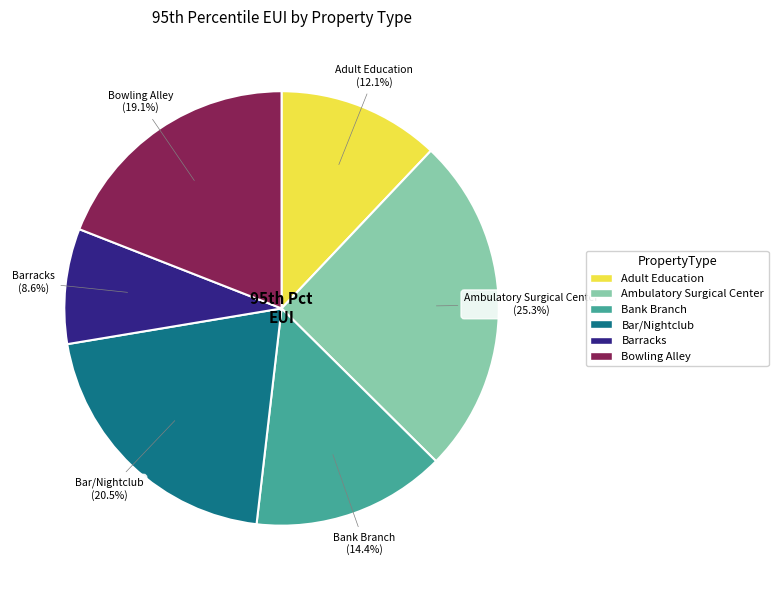

How many slices are in this pie chart?

6